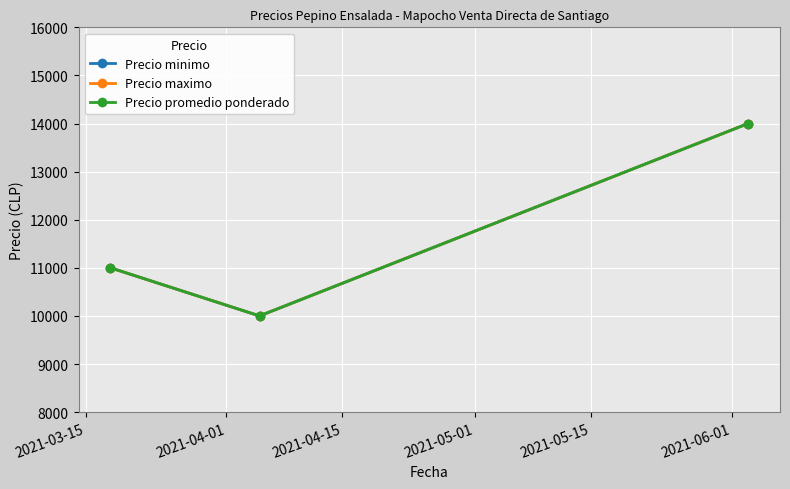

At which label is Precio maximo closest to 12000?

2021-03-15